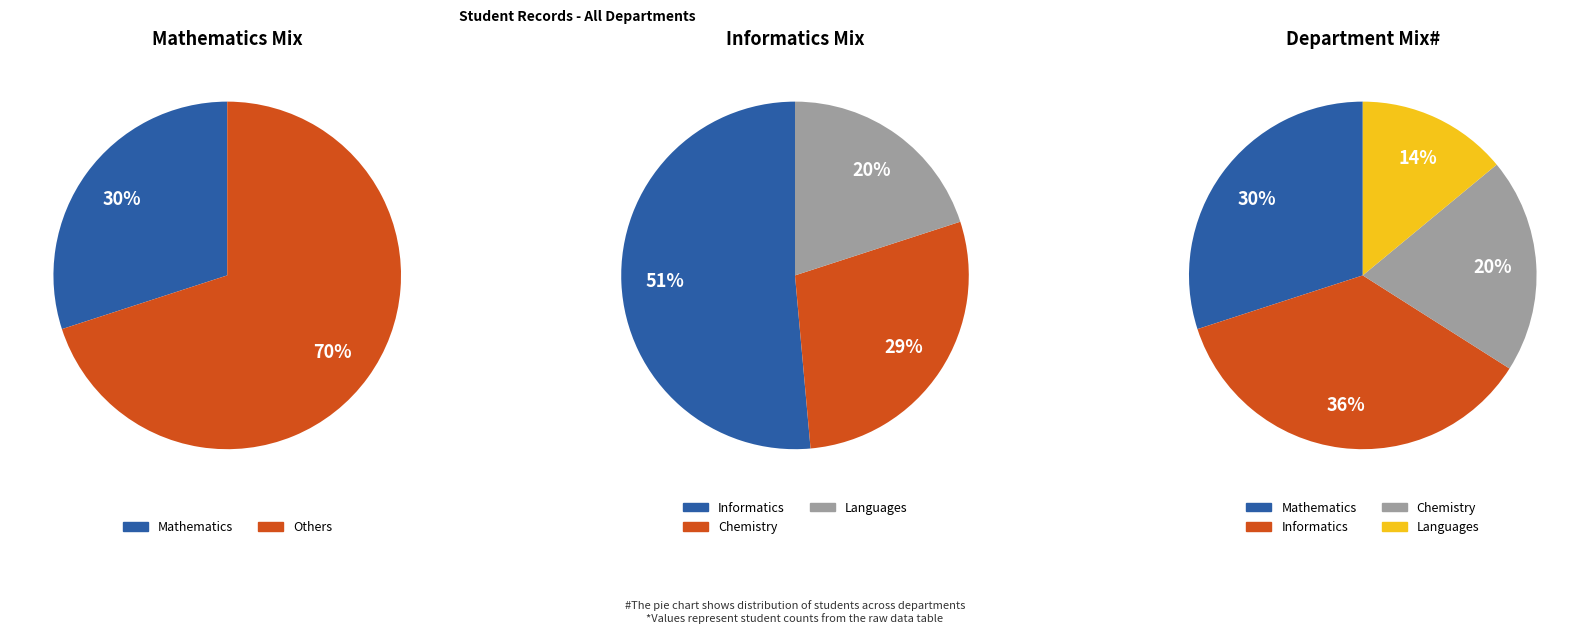

What percentage is the Informatics slice, to the nearest percent?

36%